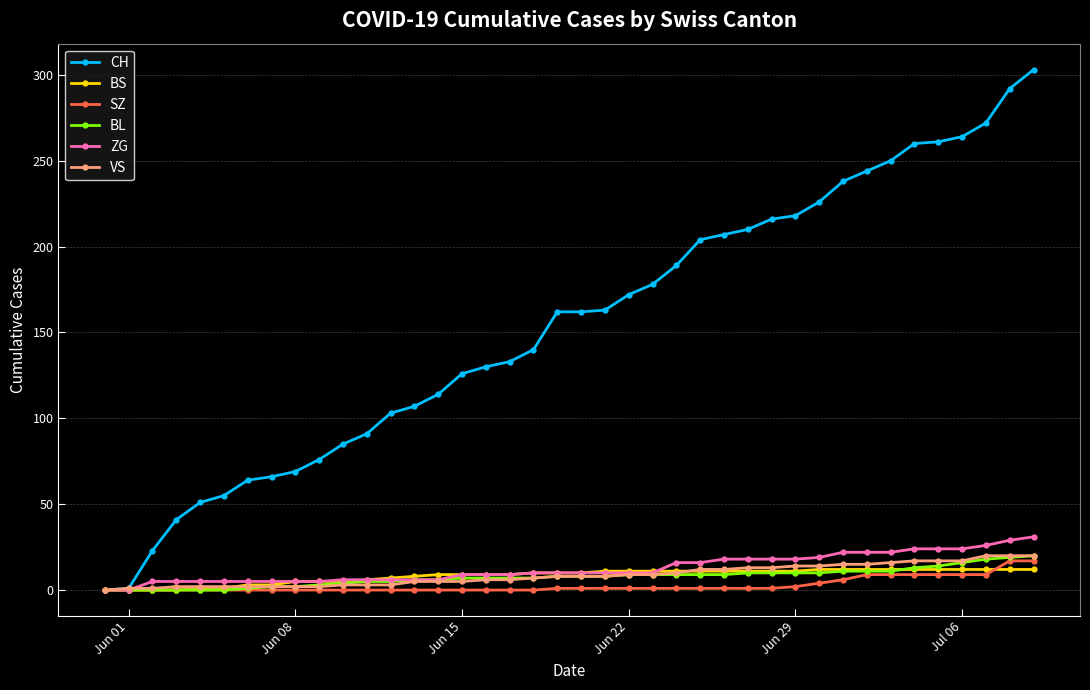

How many distinct data groups are displayed?

6